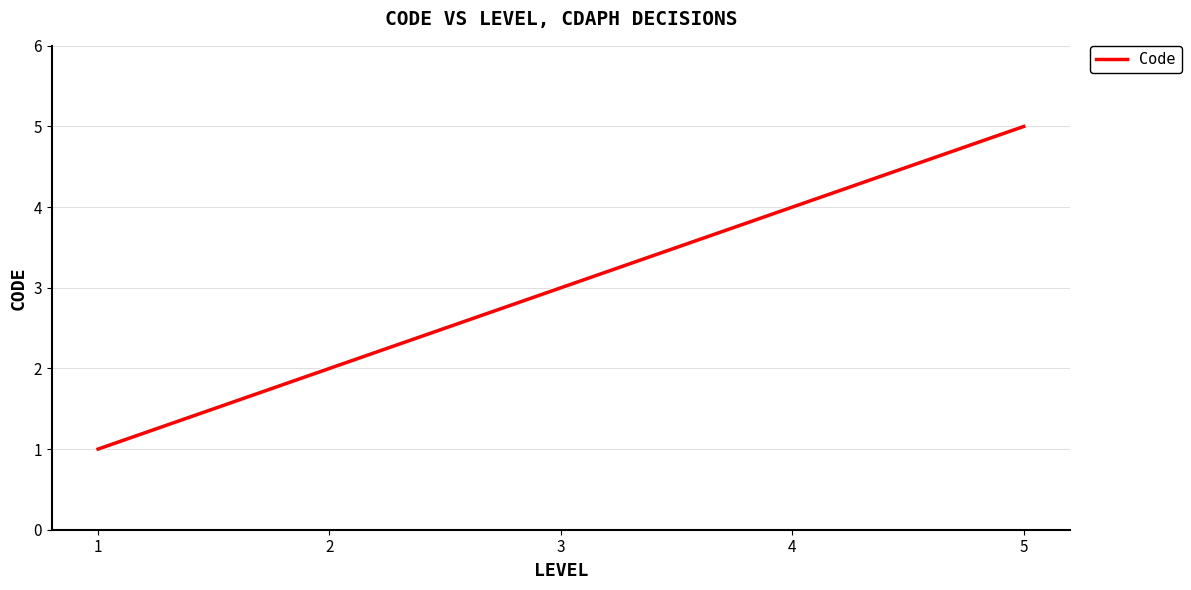

Count the number of data series in this chart.

1